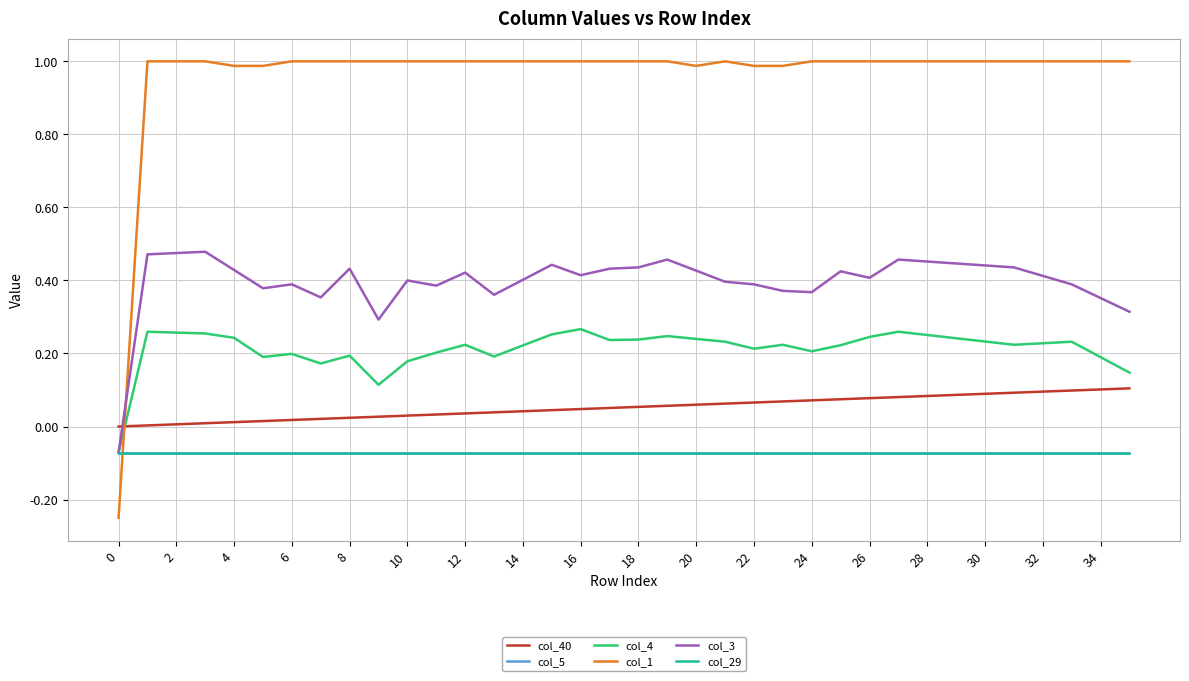

What are all the series names shown in the legend?

col_40, col_5, col_4, col_1, col_3, col_29